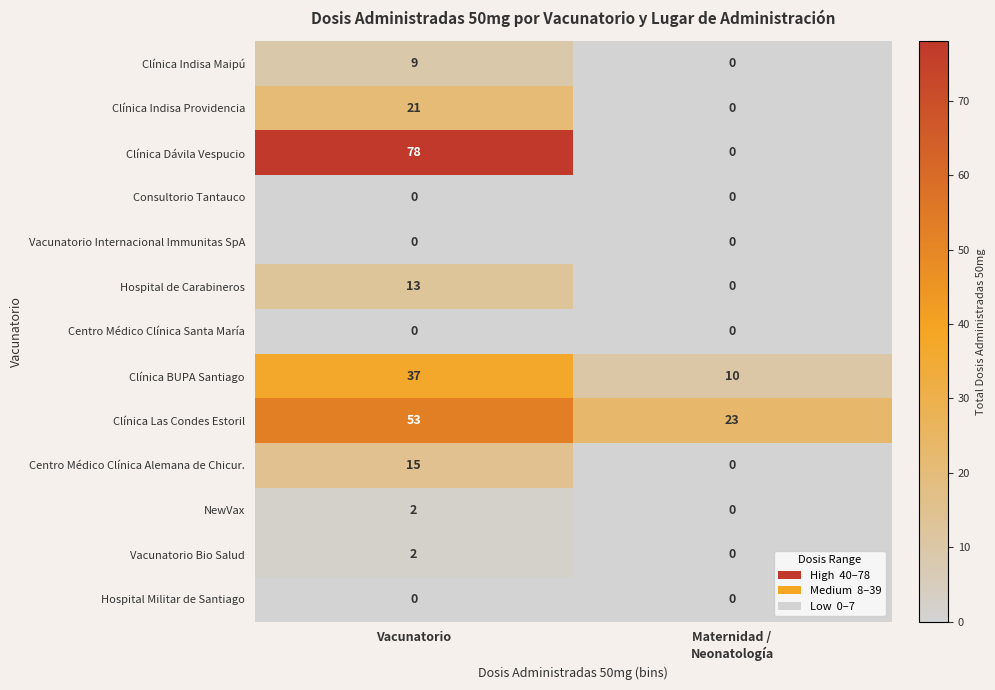

Which category has the highest value in the Clínica Las Condes Estoril series?

Vacunatorio